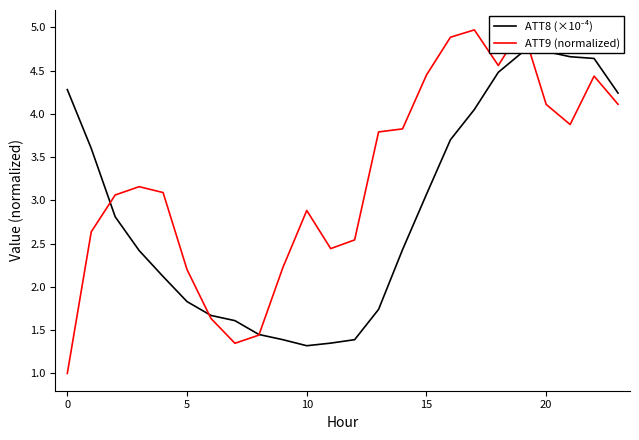

What is the smallest value displayed?

1.0